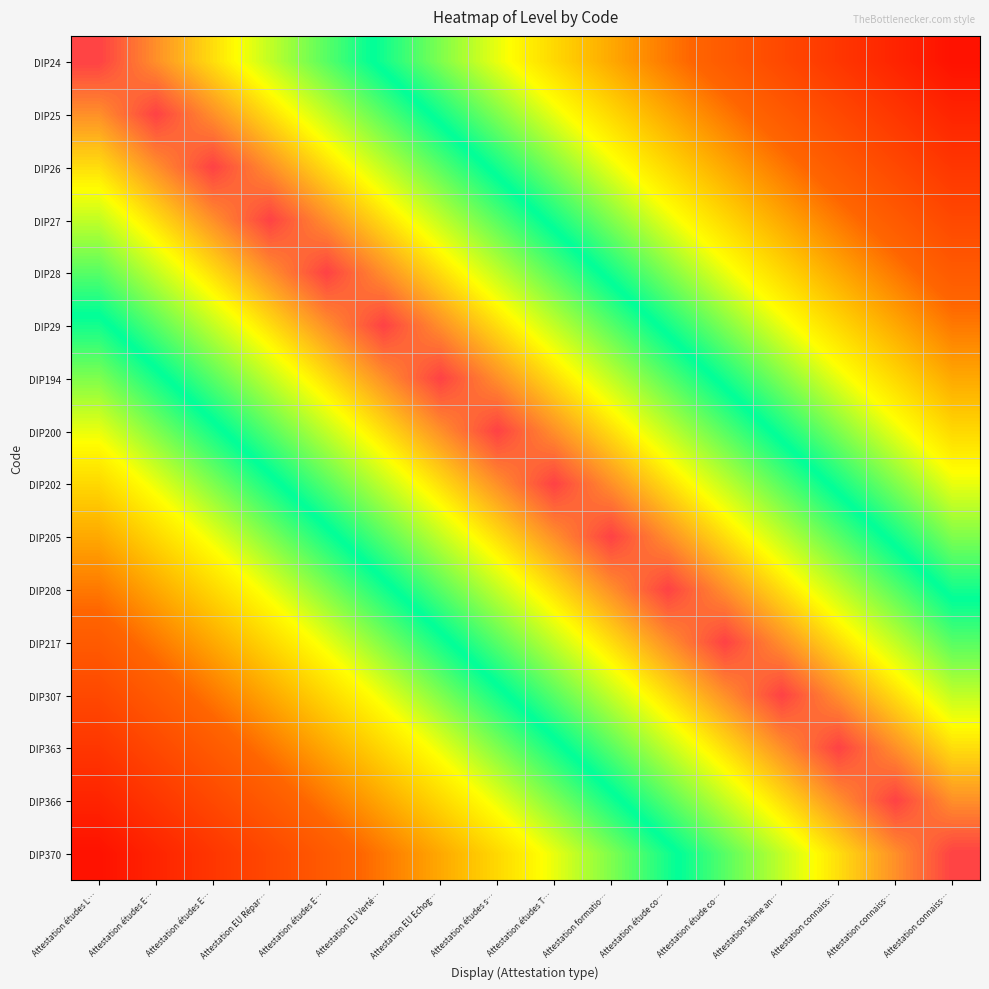

What is the difference between the highest and lowest values at Attestation études E…?

0.9